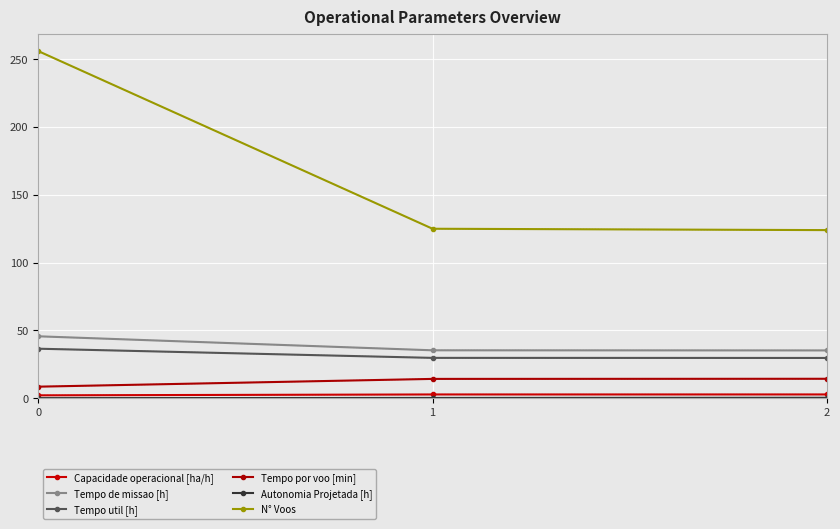

What is the total value across all series at 1?

207.6